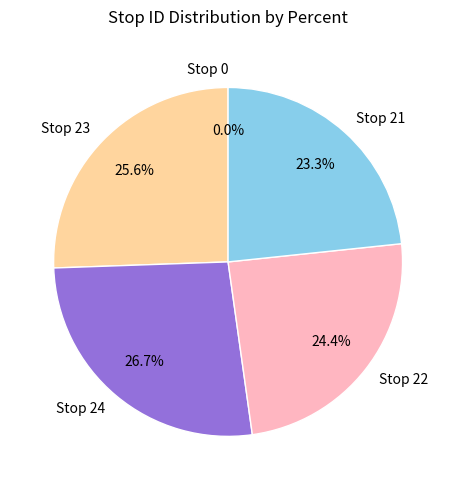

How many segments does this pie chart have?

5